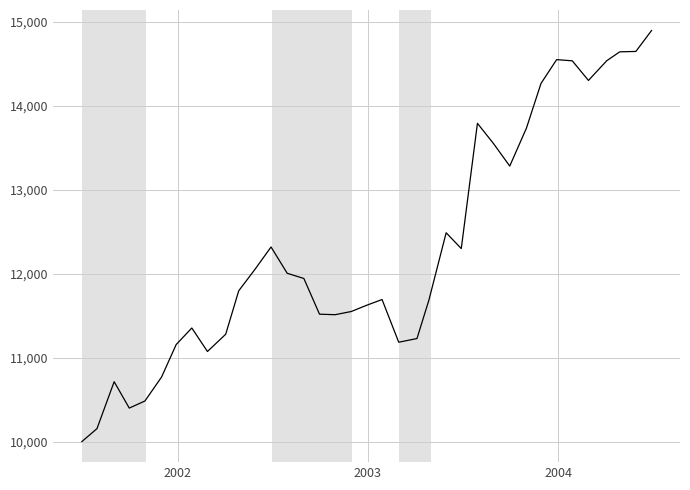

What is the smallest value displayed?

10000.0